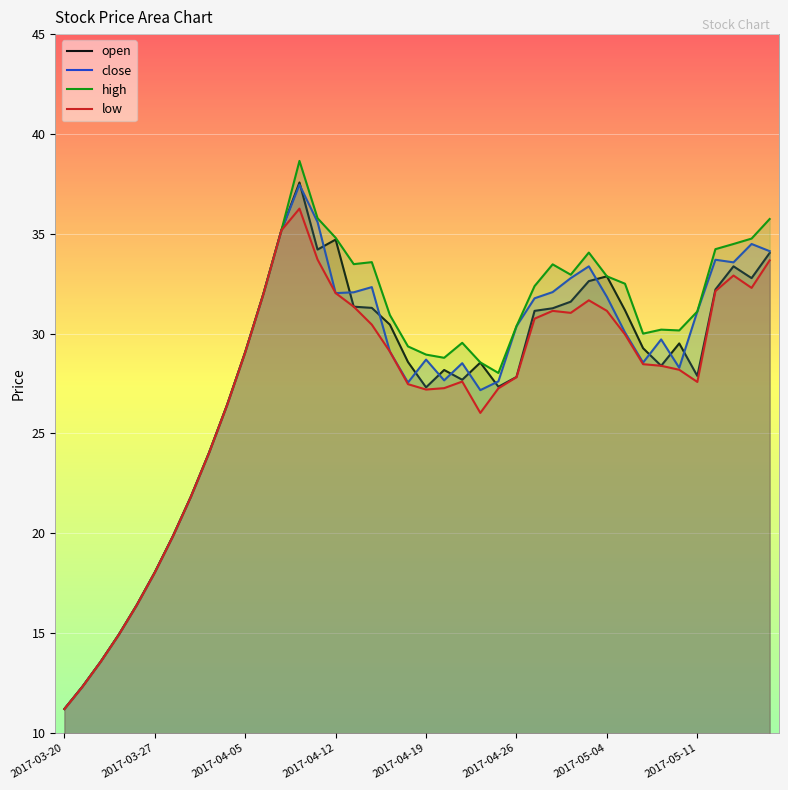

True or false: open and high cross at least once.

False